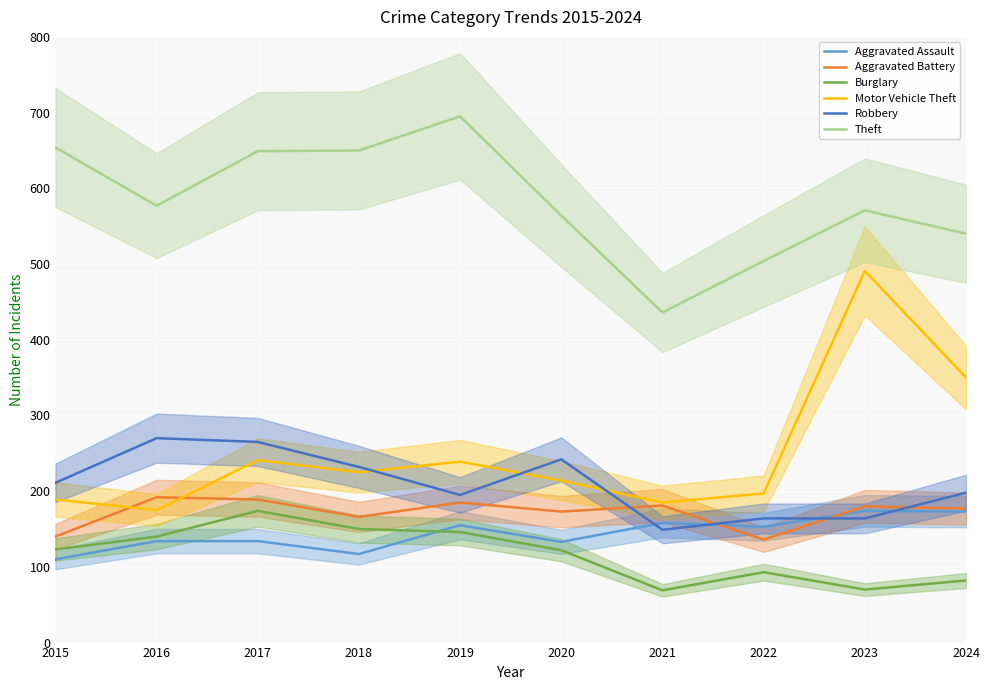

How many intersections are there between Robbery and Motor Vehicle Theft?

3